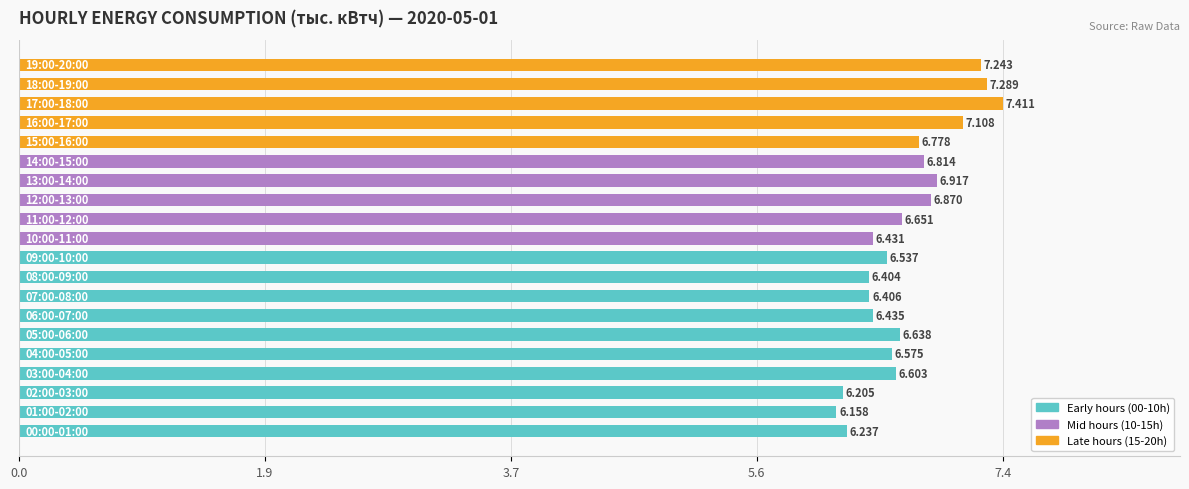

How many bars are there in total?

20